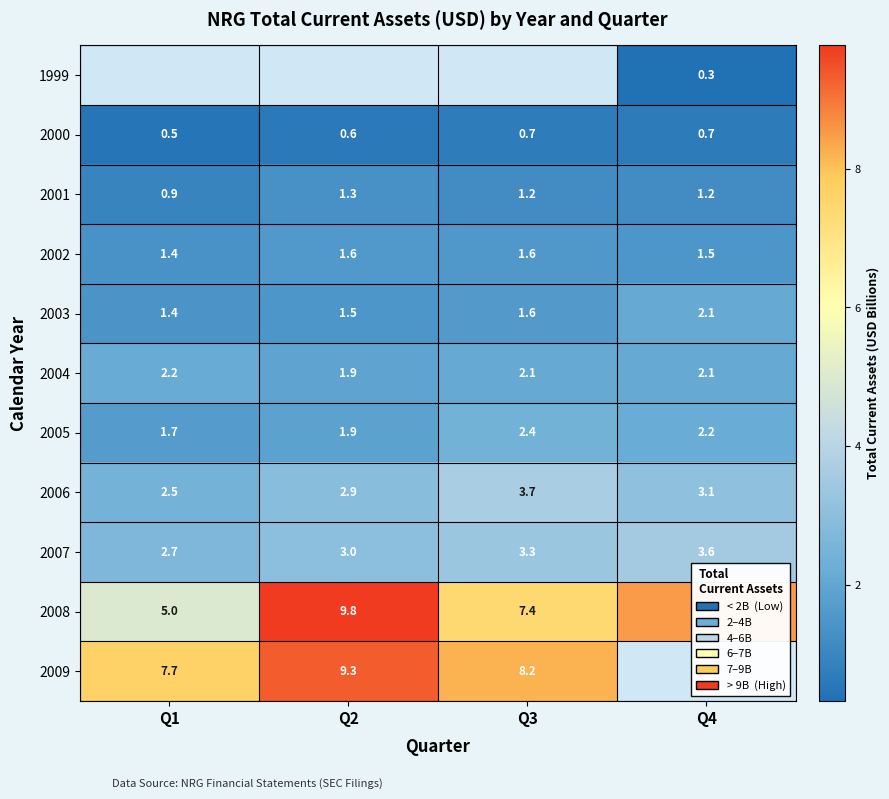

The 2009 series shows 12.4 at Q3. True or false?

False